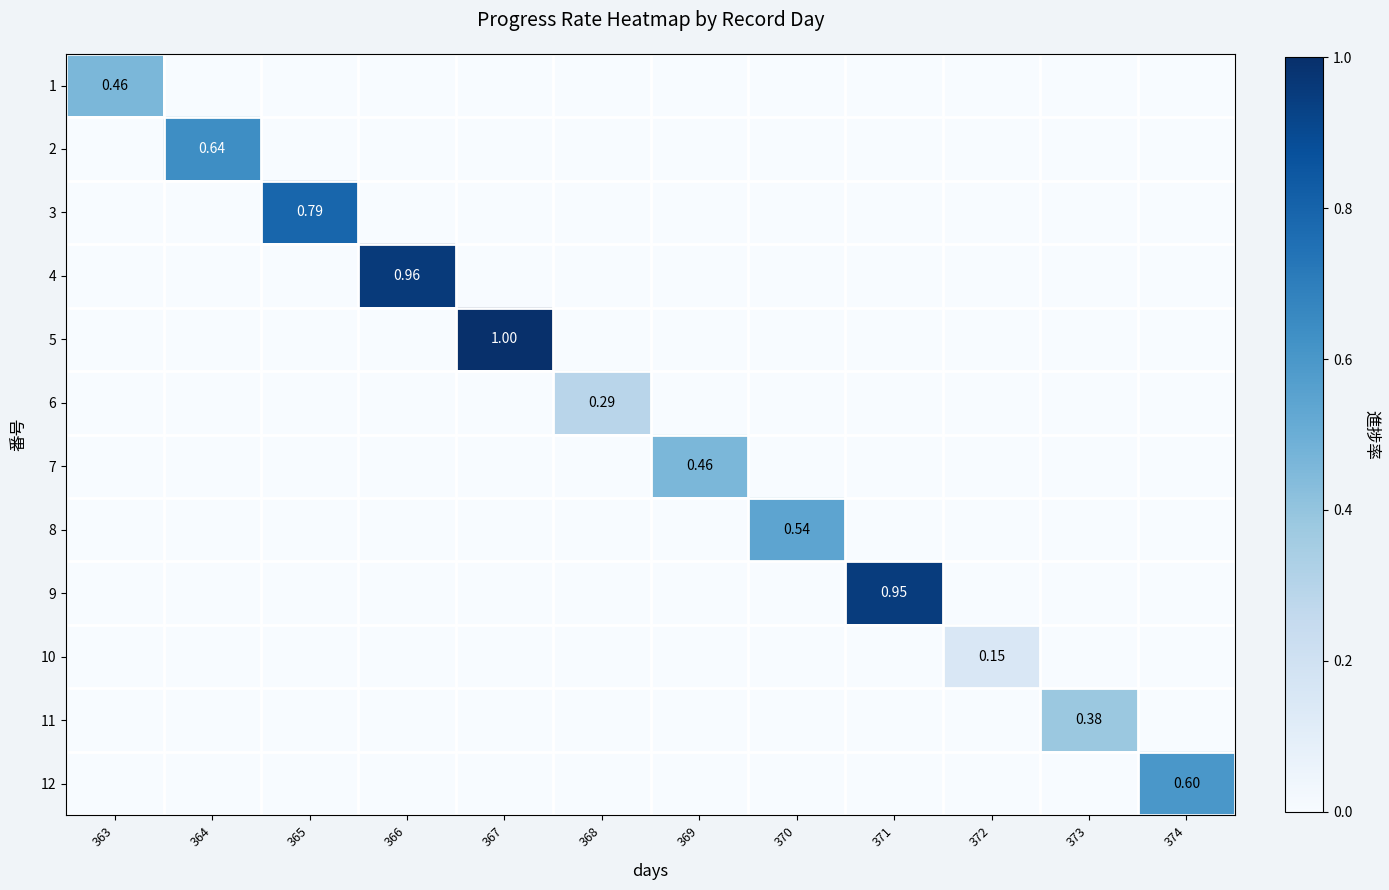

Is it true that 4 equals 0.4 at 366?

False